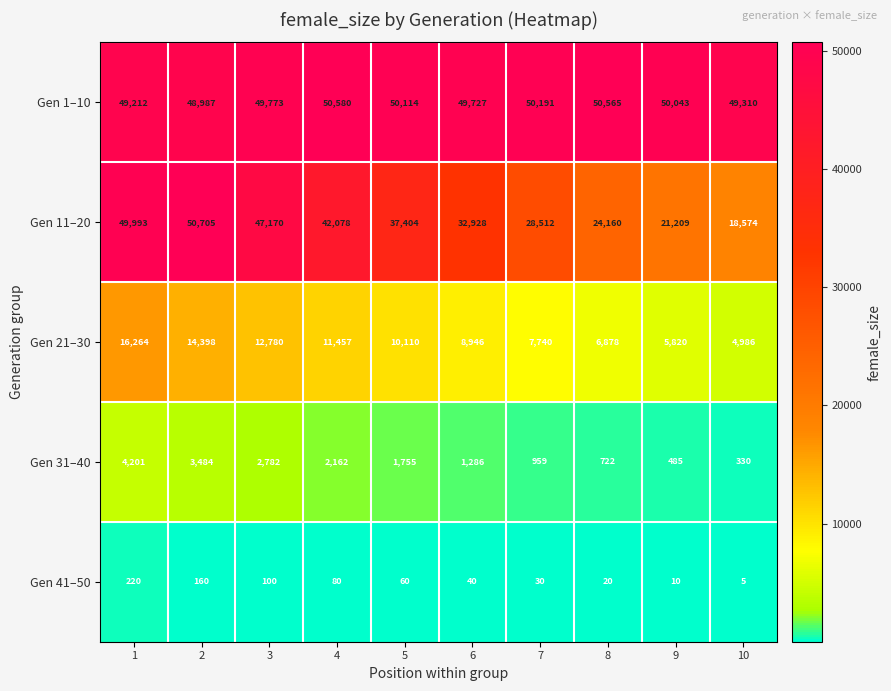

What is the difference between the maximum and minimum values in the Gen 41–50 series?

215